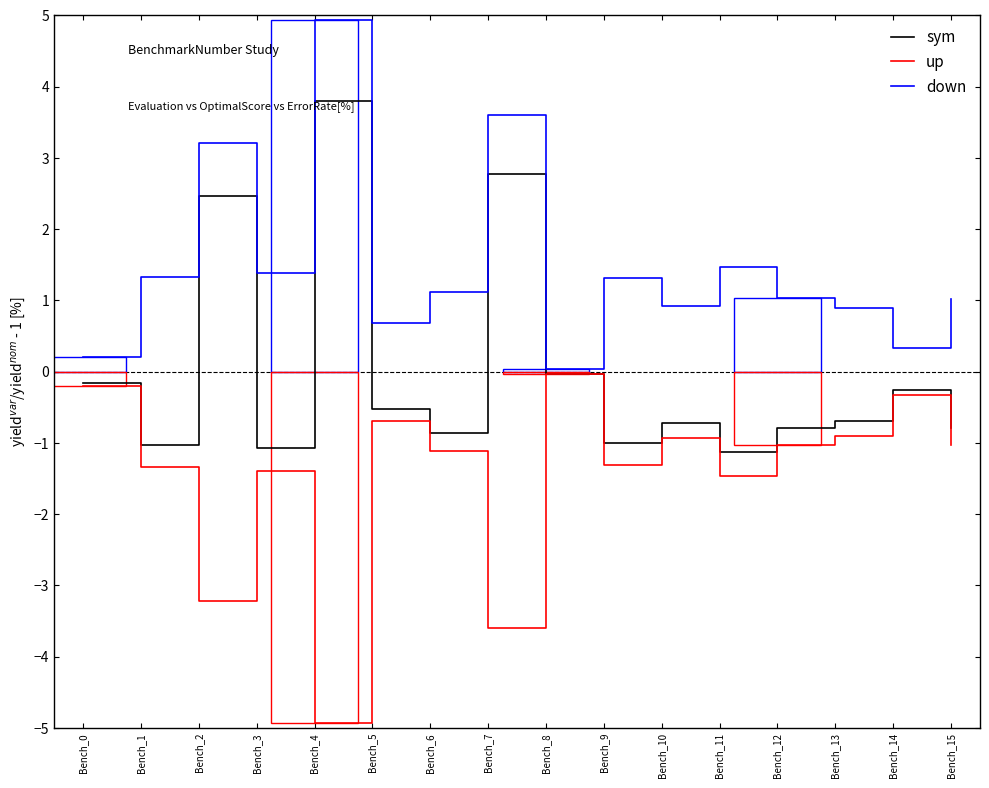

What value does the sym series have at Bench_13?

-0.7